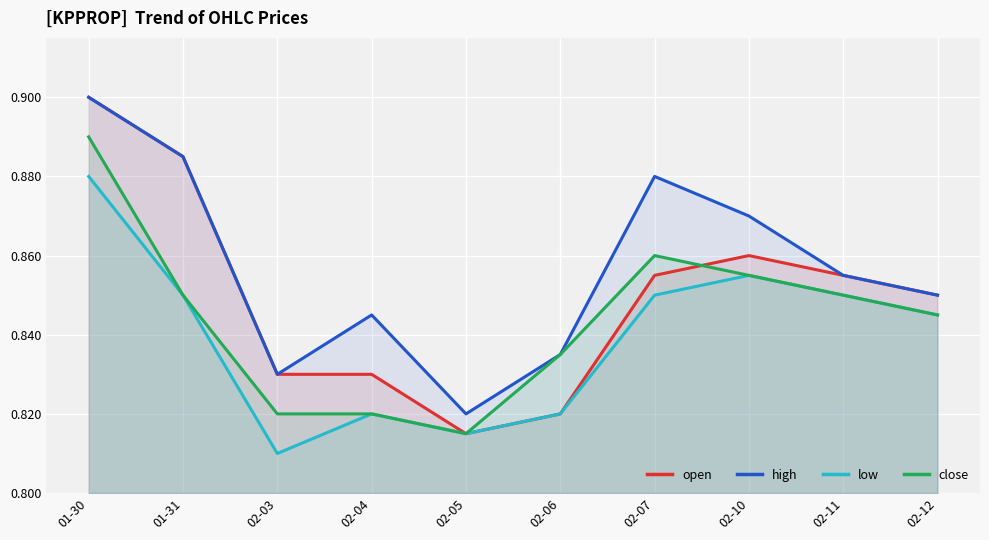

List the labels in order of open value, largest first.

01-30, 01-31, 02-10, 02-07, 02-11, 02-12, 02-03, 02-04, 02-06, 02-05